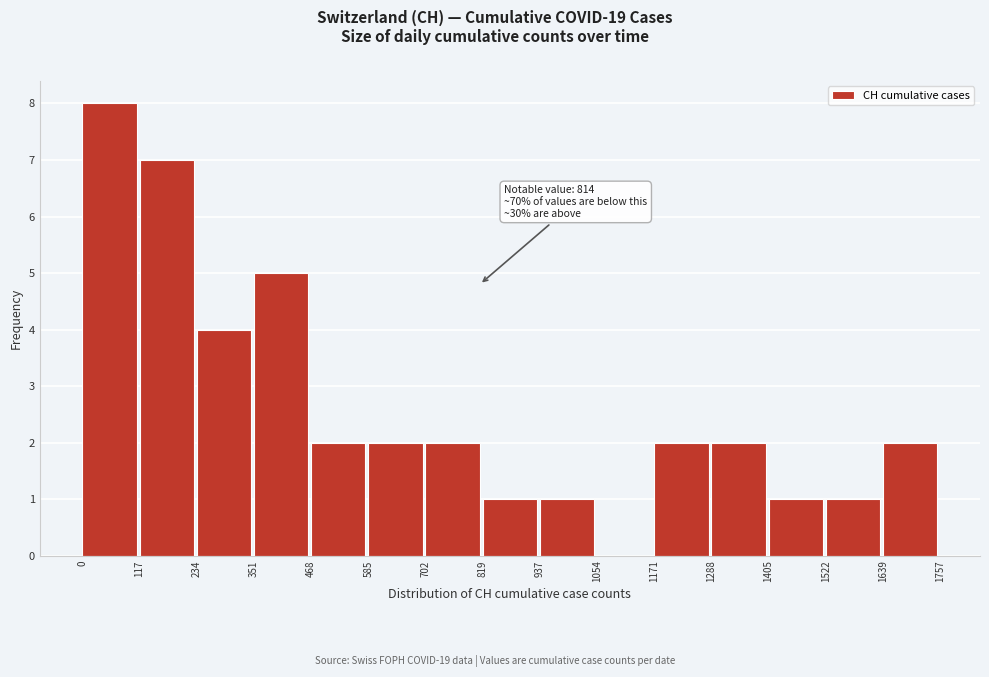

Over which range of the x-axis is the bar tallest?

0 to 117